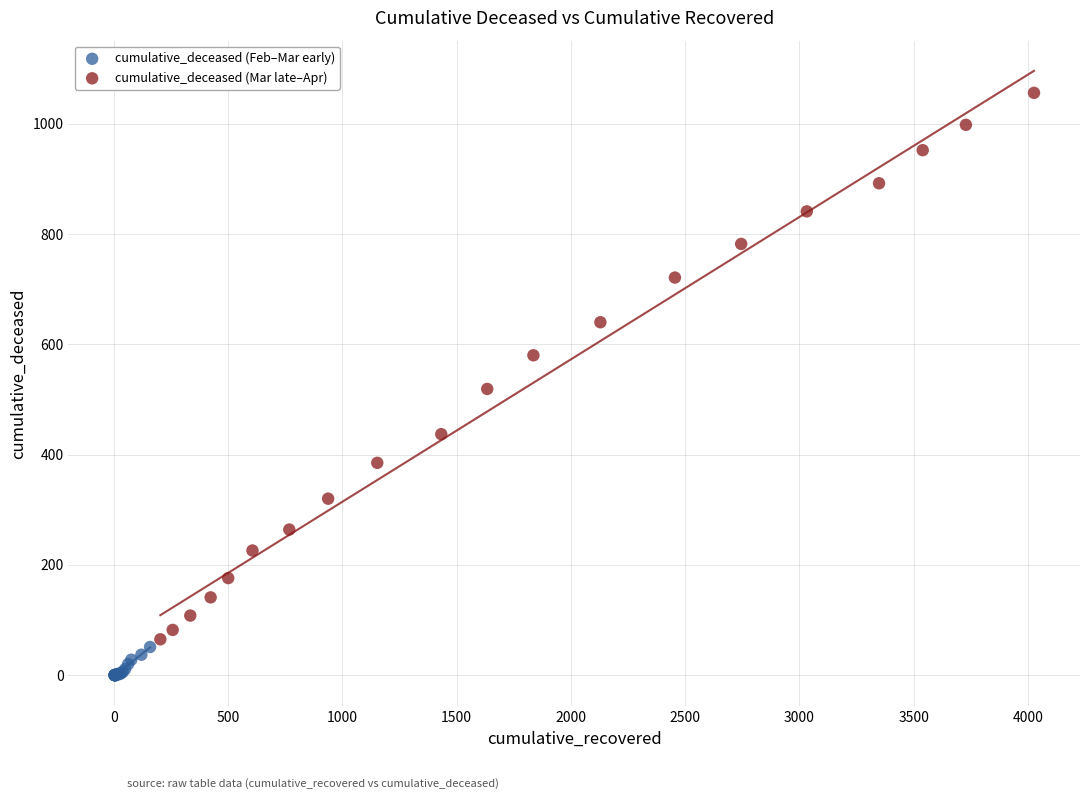

Which series has the widest spread of Y values?

cumulative_deceased (Mar late–Apr)